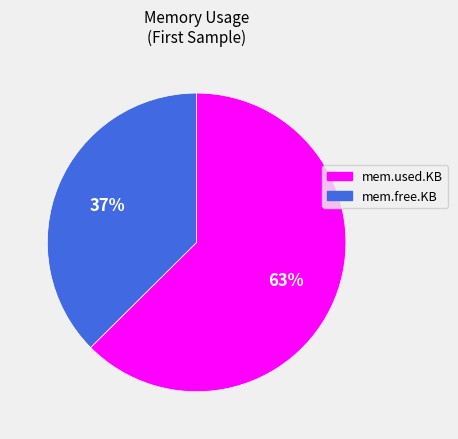

To the nearest percent, what portion does mem.used.KB represent?

63%